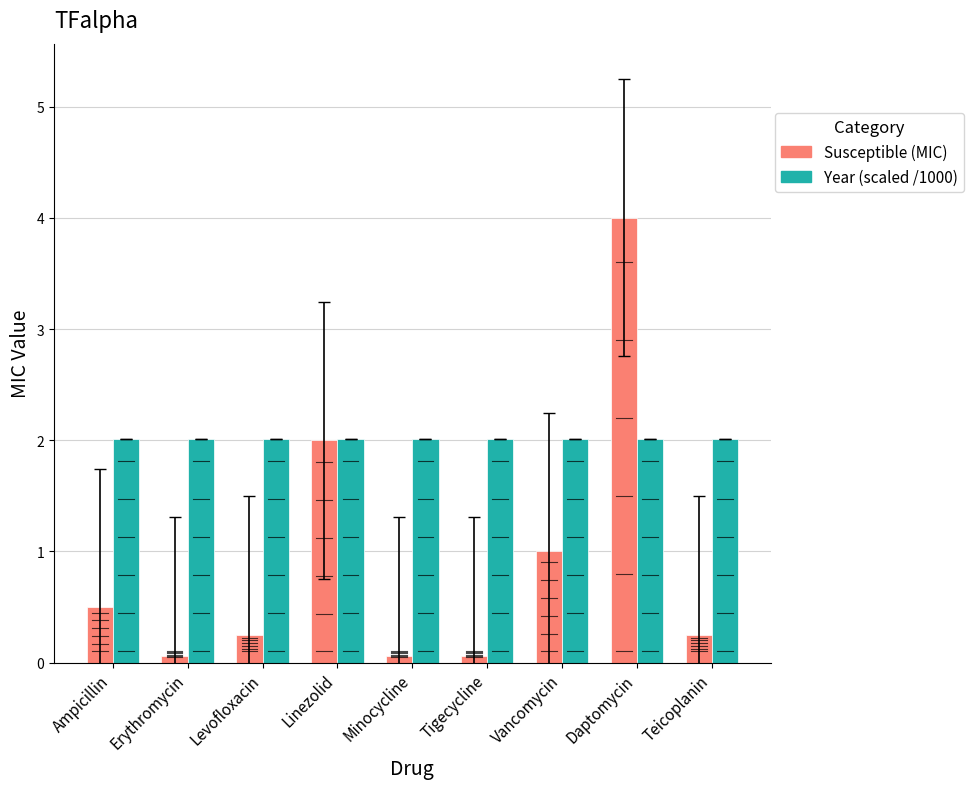

Which series has the widest spread of values?

Susceptible (MIC)